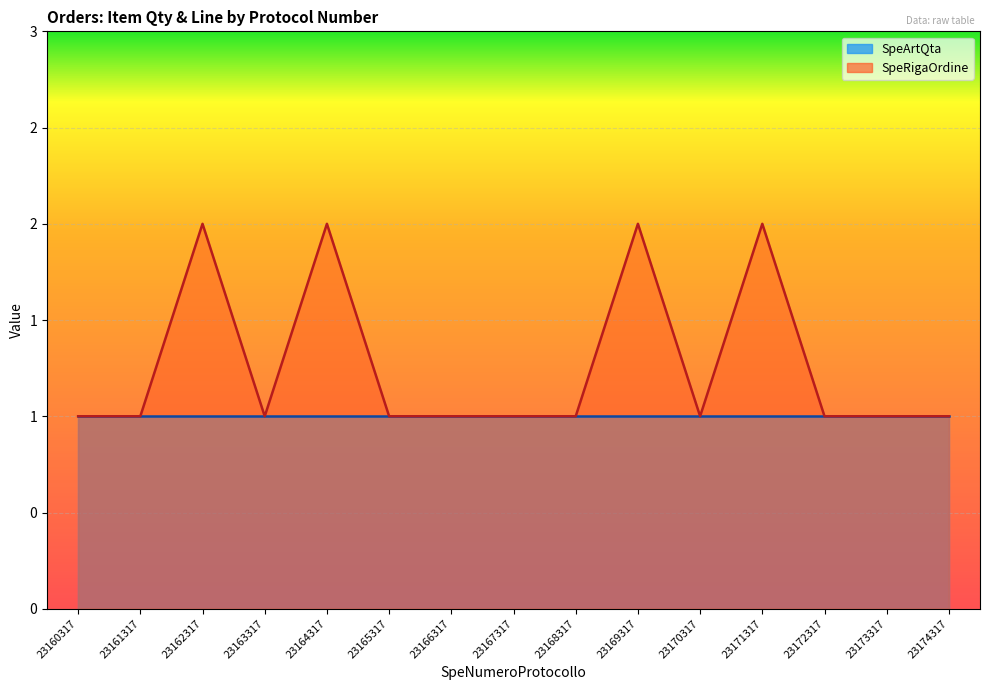

What is the value of the 3rd point from the left?

2